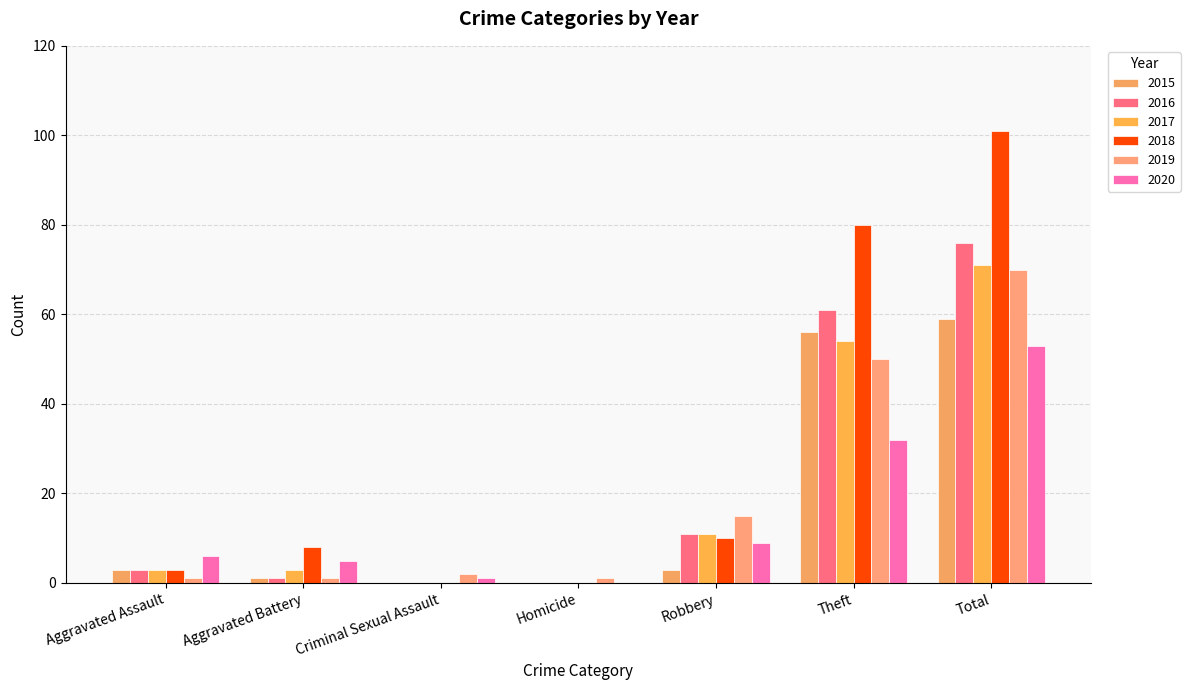

Count the number of categories in the chart.

7